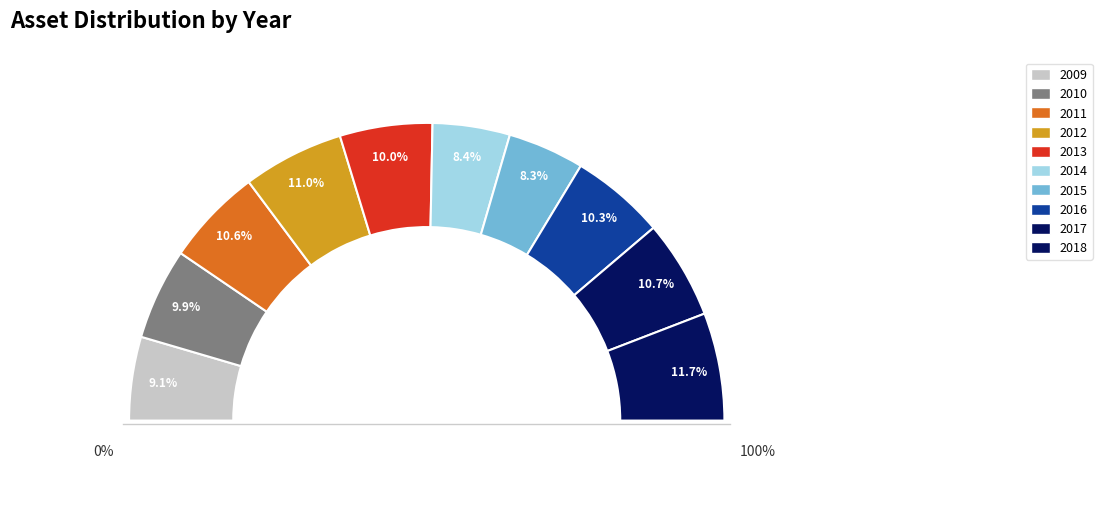

To the nearest percent, what percentage of the pie is 2017?

11%